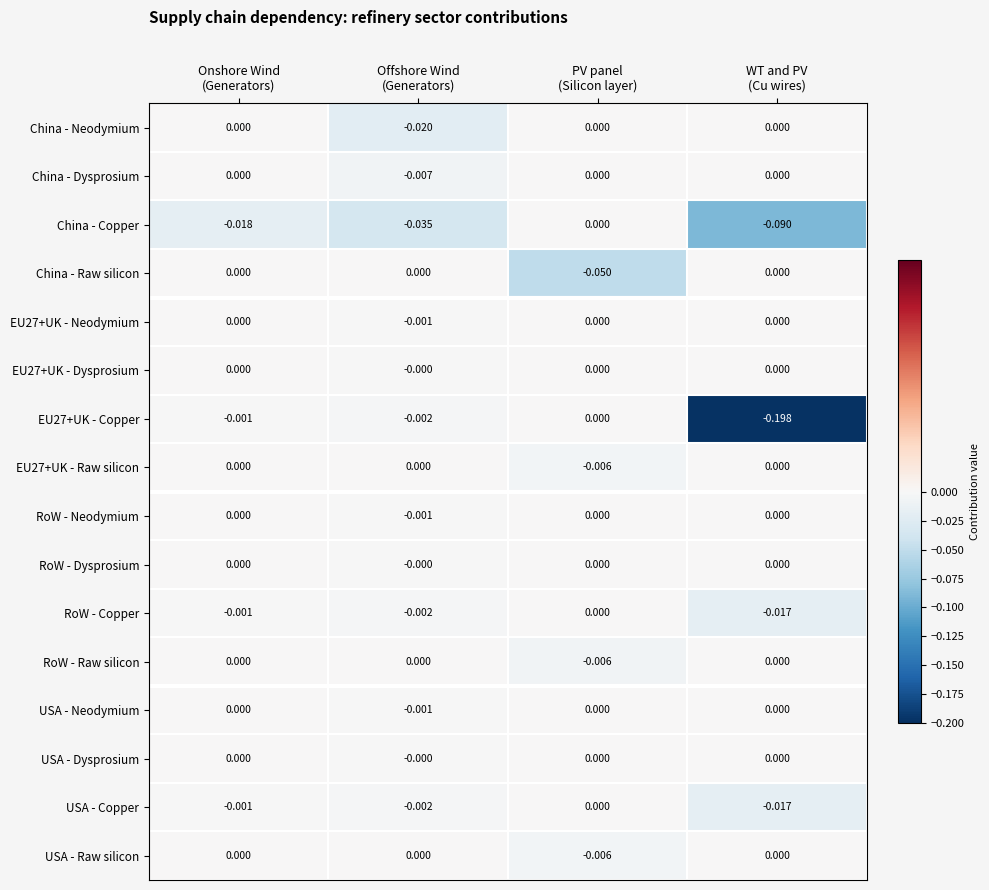

At which category is the sum across all series the highest?

Onshore Wind
(Generators)